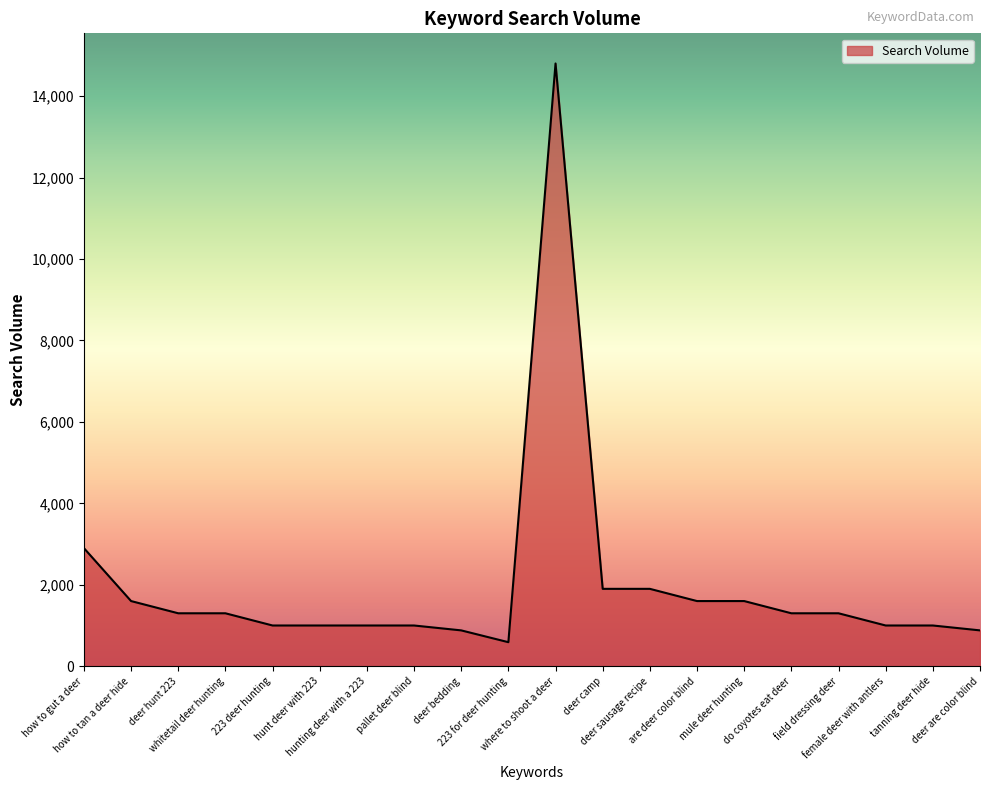

What is the difference between the maximum and minimum values?

14210